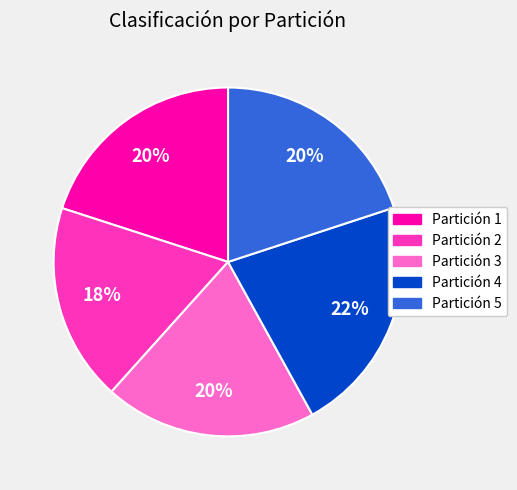

True or false: Partición 5 accounts for 11% of the total.

False